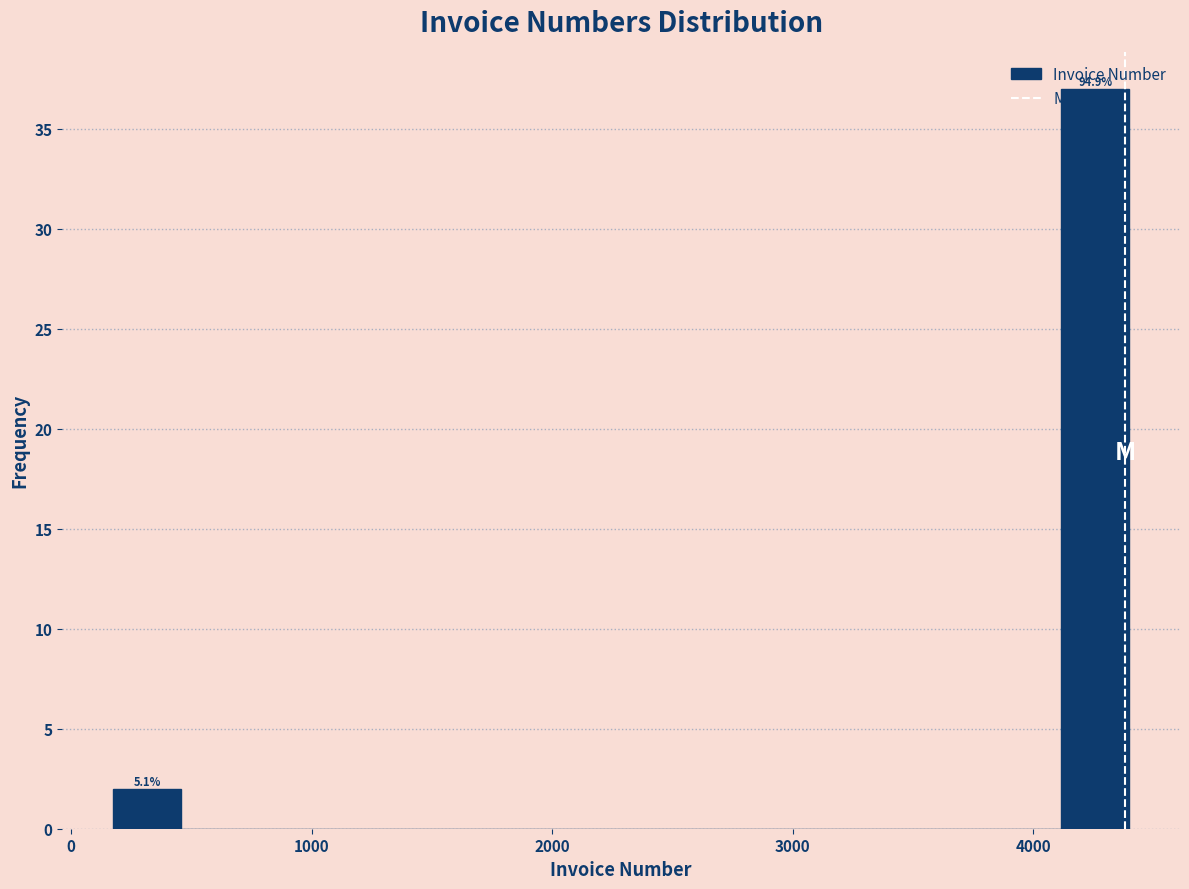

Read against the x-axis, roughly where is the centre of the tallest bar?

4300